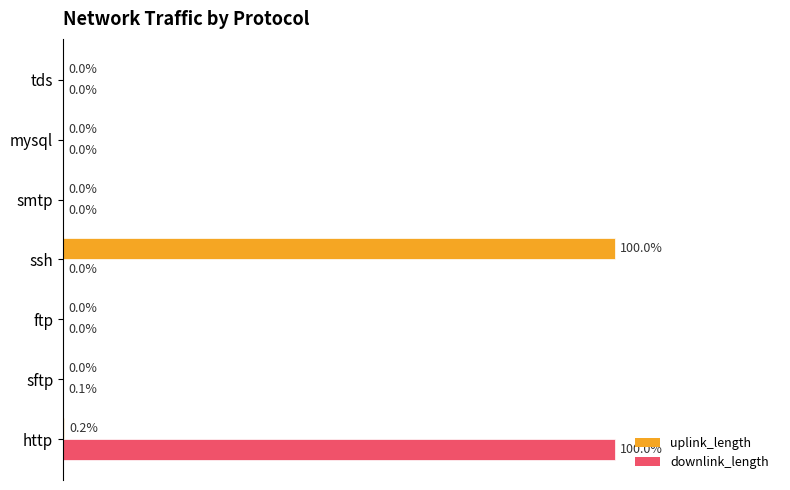

Which category has the highest value in the downlink_length series?

http